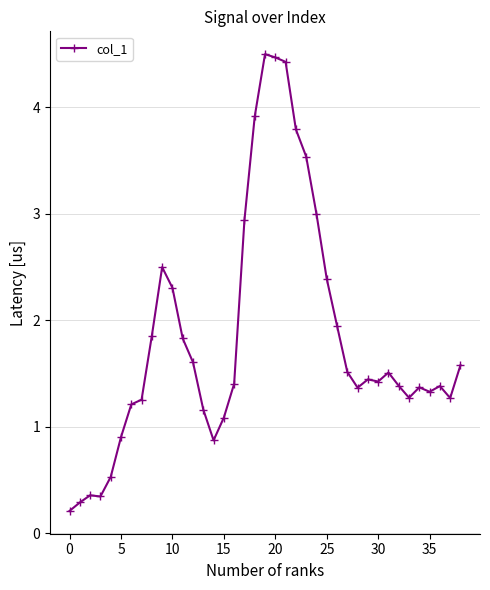

Does the chart have visible grid lines?

Yes